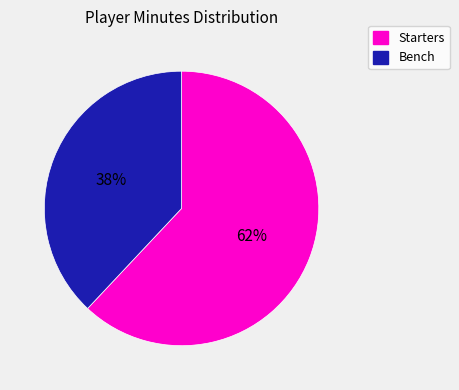

Combined, do Starters and Bench account for over 50%?

Yes